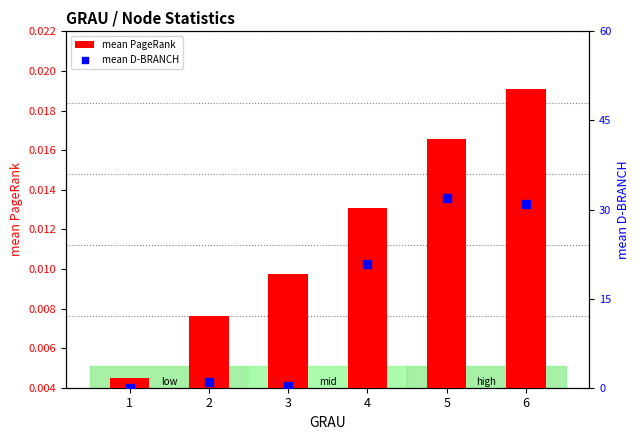

What is the change in value from 1 to 3?

+0.3